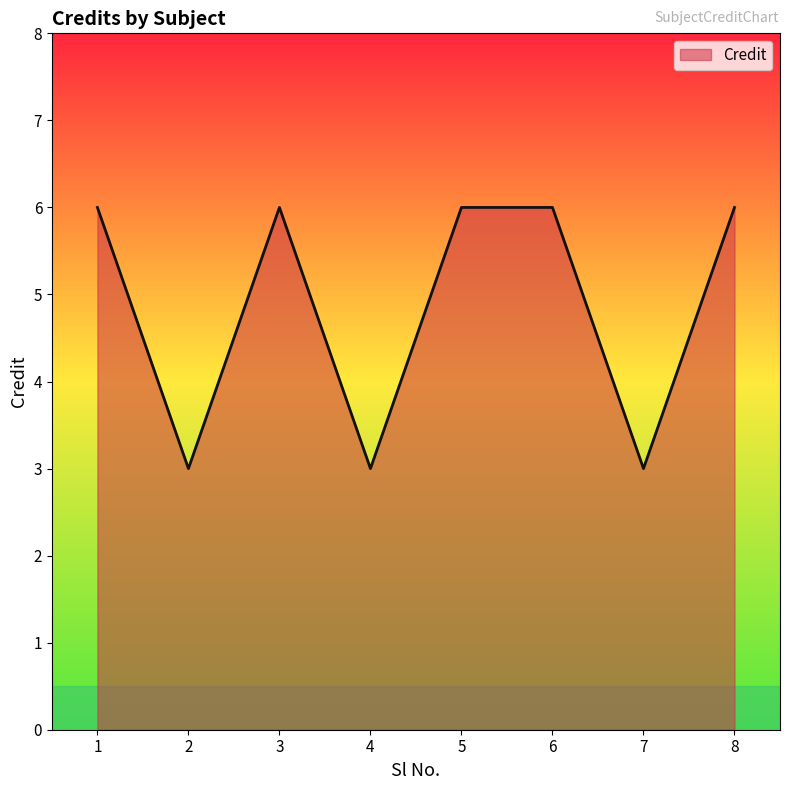

Reading right to left, extract all data points from this chart.

6	3	6	6	3	6	3	6